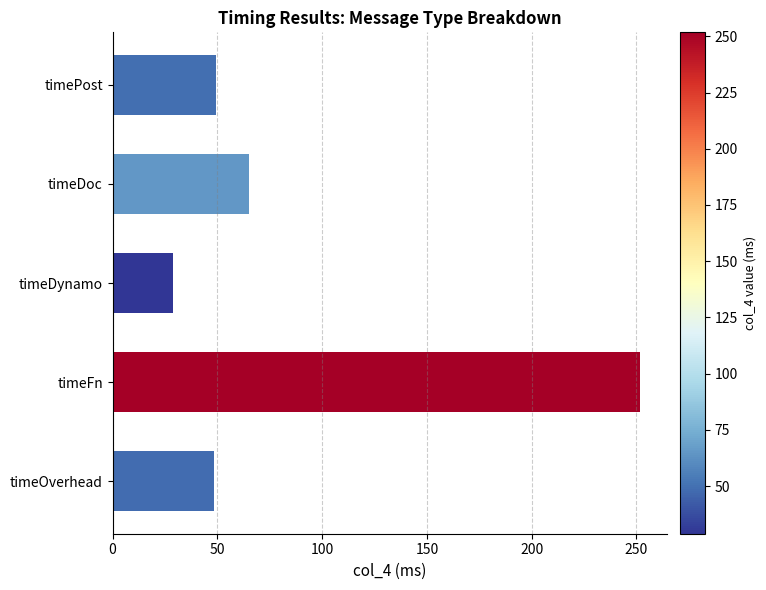

Reading top to bottom, extract all data points from this chart.

49.6	65.3	28.8	251.8	48.3